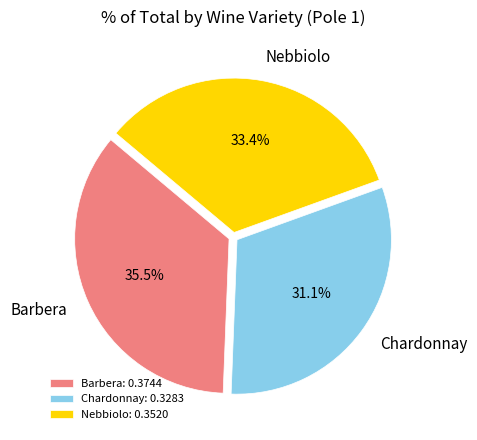

To the nearest percent, what percentage of the pie is Nebbiolo?

33%